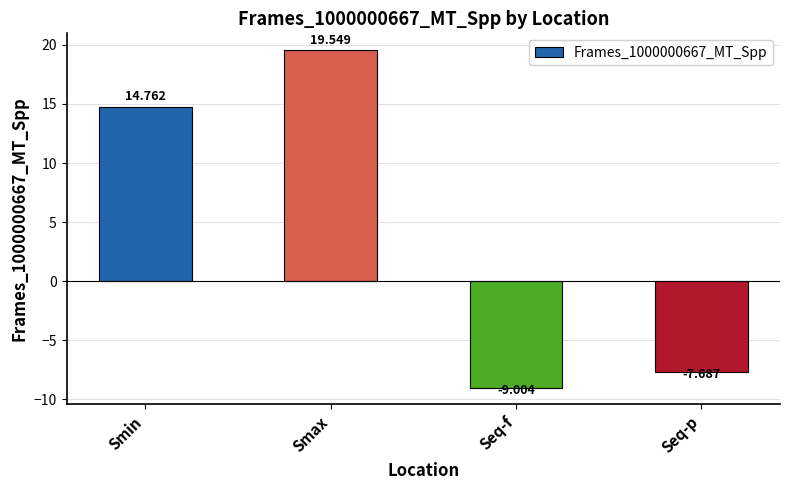

True or false: the data shows -12.2 at Seq-f.

False